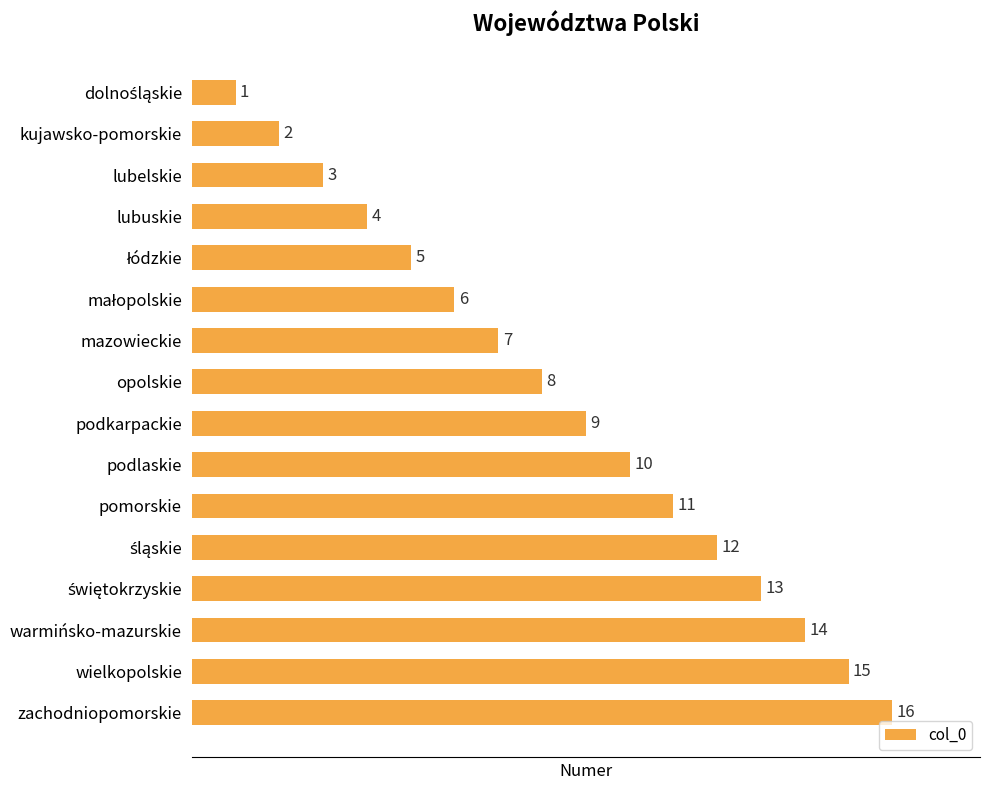

What is the change in value from lubelskie to mazowieckie?

+4